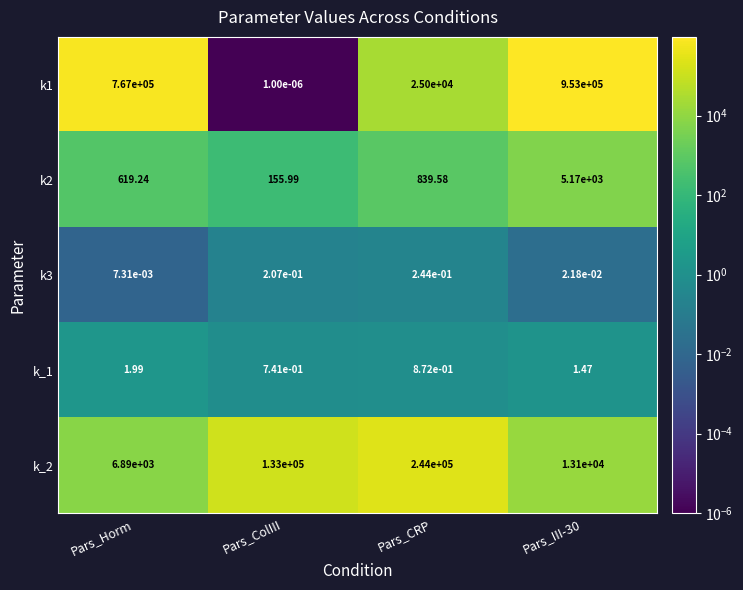

Is the value of k_2 at Pars_III-30 greater than the value of k3 at Pars_ColIII?

Yes